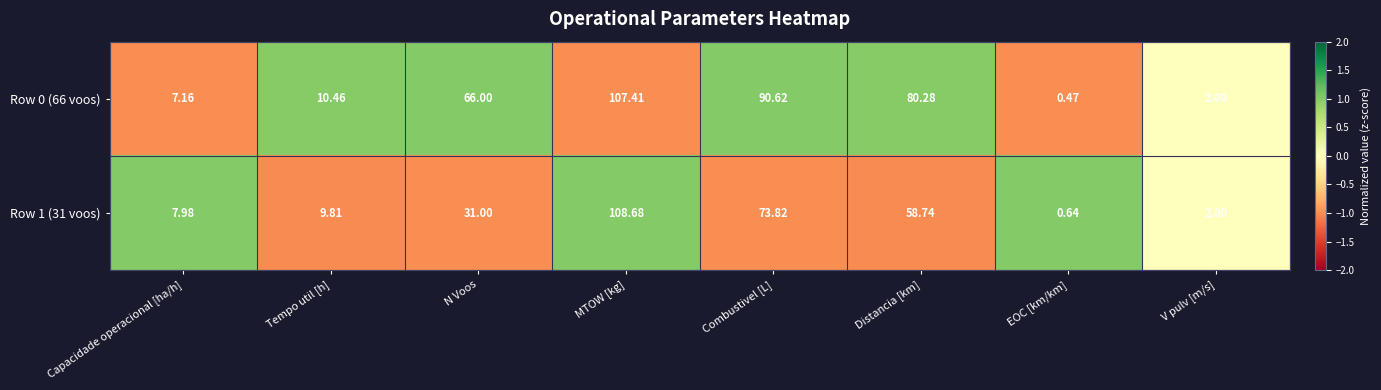

At which label is Row 0 (66 voos) closest to 53?

N Voos